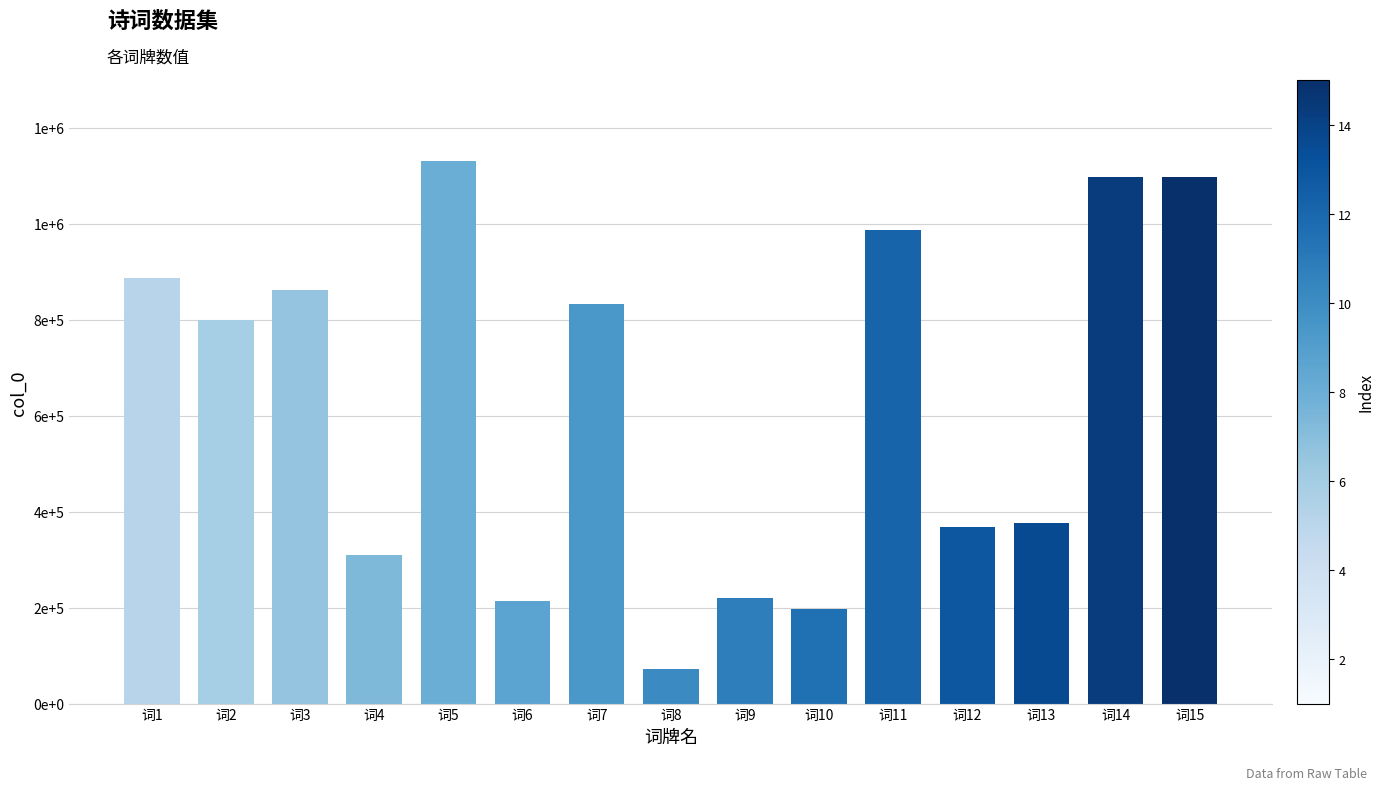

Which category has the highest value across all series?

词5